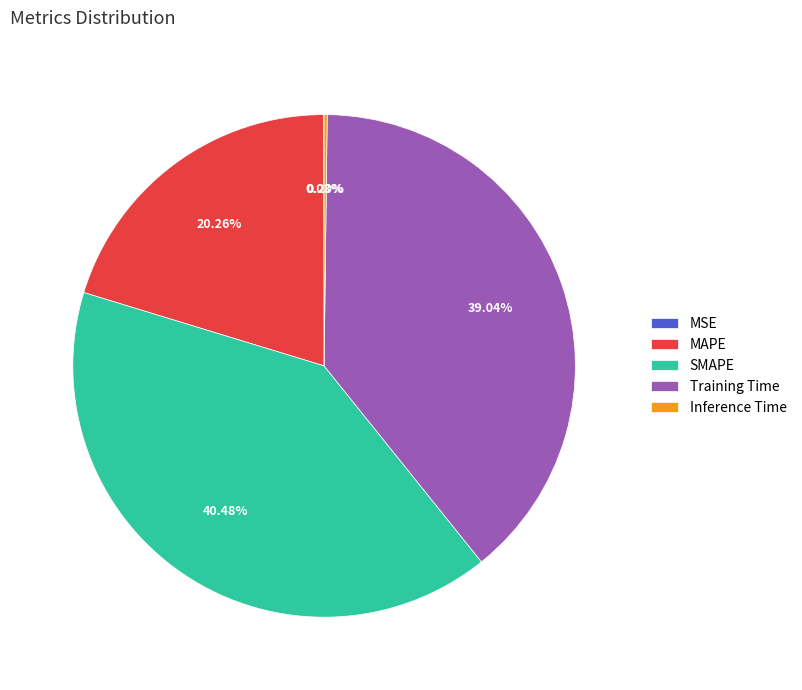

Is there any slice that represents more than half of the pie?

No